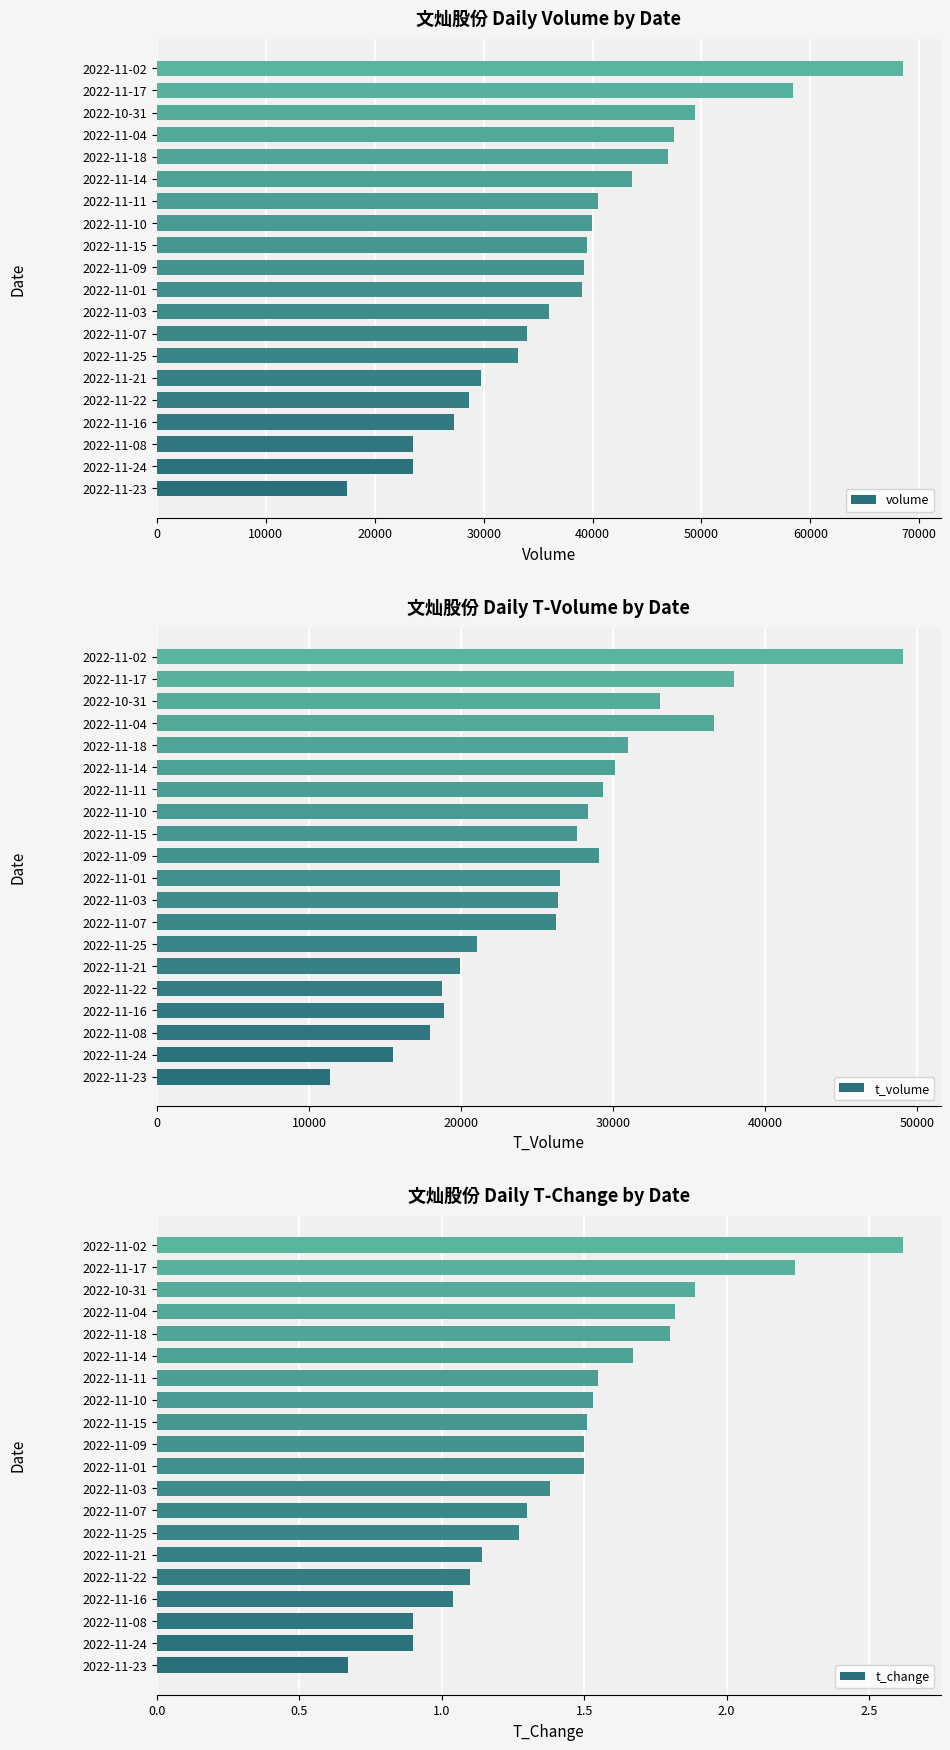

Are the bars grouped side by side (vs. stacked)?

Yes